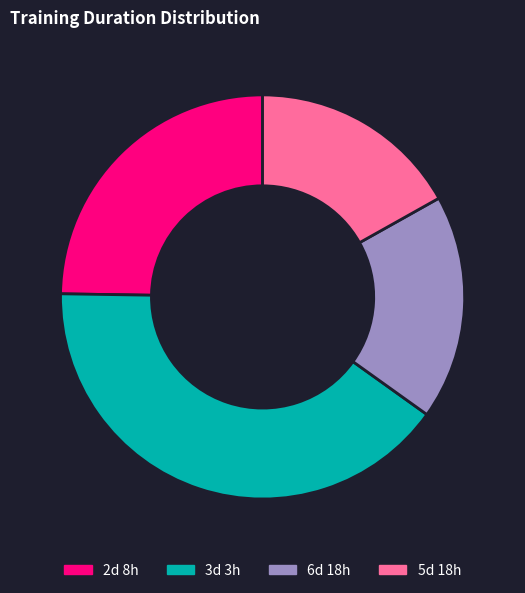

Rank the categories by value from highest to lowest.

3d 3h, 2d 8h, 6d 18h, 5d 18h